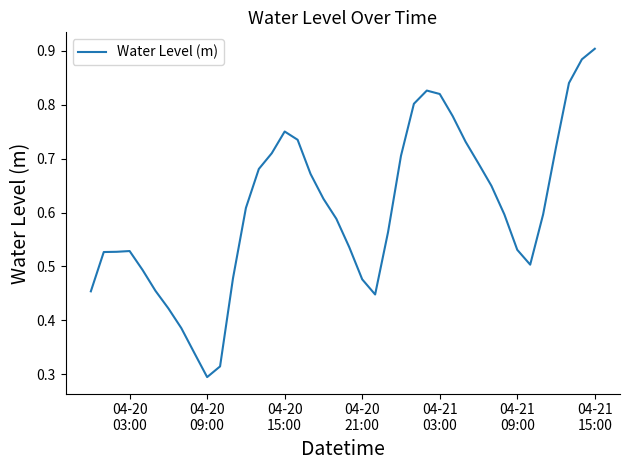

What is the value of the 32nd point from the left?

0.6